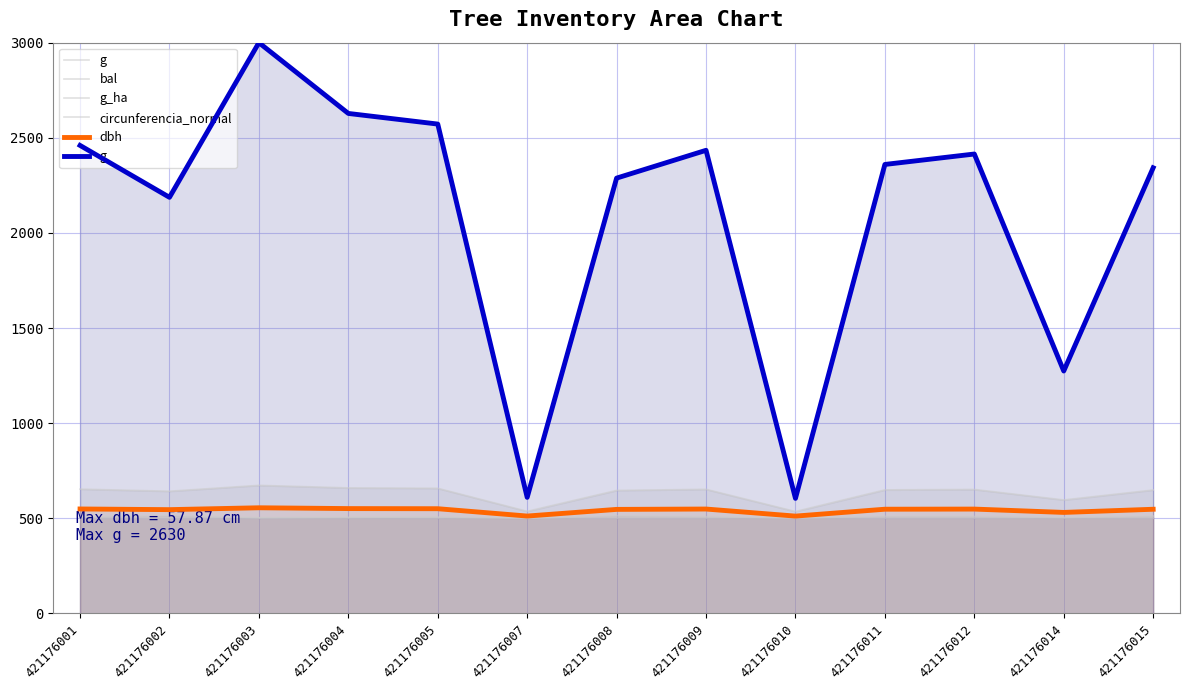

Reading left to right, what are all the values shown in this chart?

g: 2459.9	2187.0	3000.0	2628.0	2572.1	609.8	2288.0	2434.2	604.5	2359.8	2414.6	1273.9	2342.3
bal: 507.2	513.0	502.7	505.1	506.2	500.0	512.1	508.2	501.4	510.2	509.2	504.0	511.1
g_ha: 501.0	500.9	501.3	501.1	501.1	501.4	500.9	501.0	501.3	501.0	501.0	501.1	500.9
circunferencia_normal: 653.0	641.9	672.8	659.4	657.3	536.2	646.1	652.0	535.3	649.0	651.2	596.1	648.3
dbh: 548.7	545.2	555.0	550.7	550.1	511.5	546.5	548.4	511.2	547.4	548.1	530.6	547.2